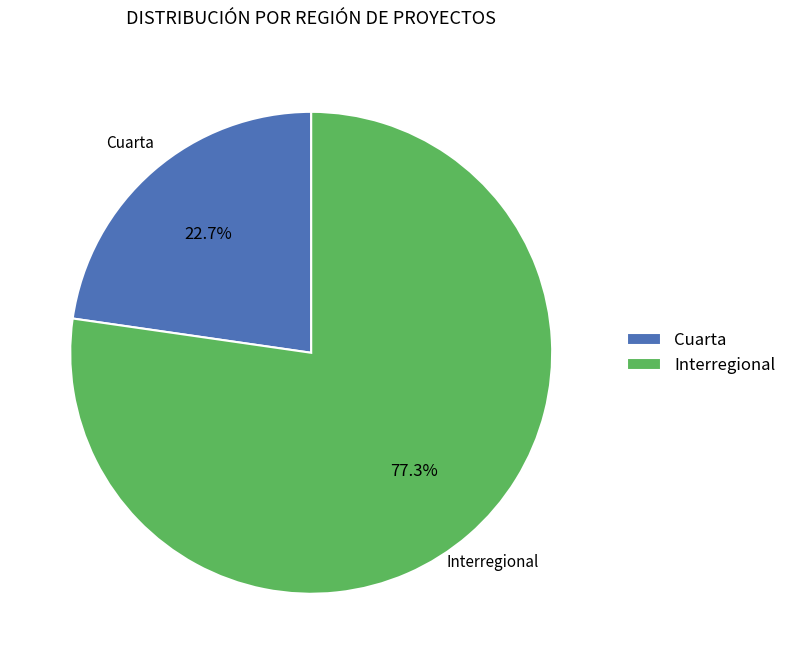

Approximately how many times larger is the value at Cuarta compared to Interregional?

0.3